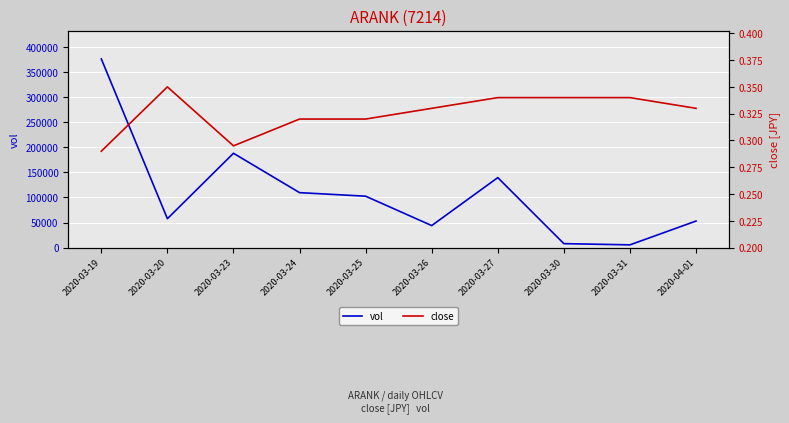

Which series changed the most between 2020-03-23 and 2020-03-24?

vol